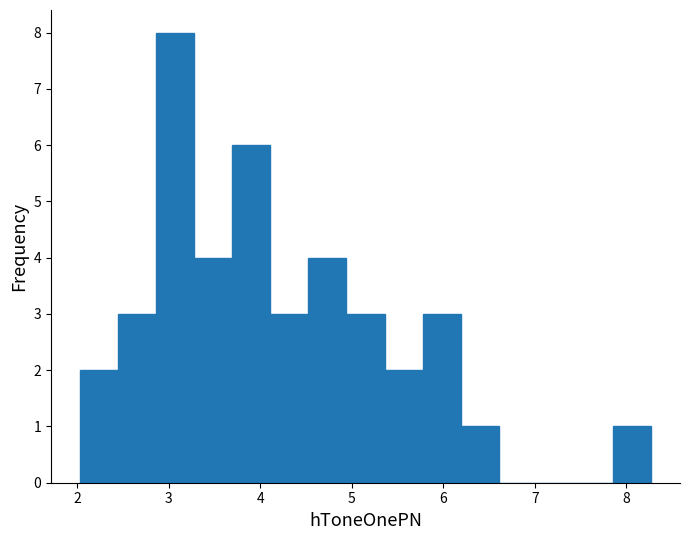

How tall is the bar that spans 4.5 to 4.9 on the x-axis? Neither the bar edges nor the heights are printed on the chart, so give them approximately, as read against the axes.

4